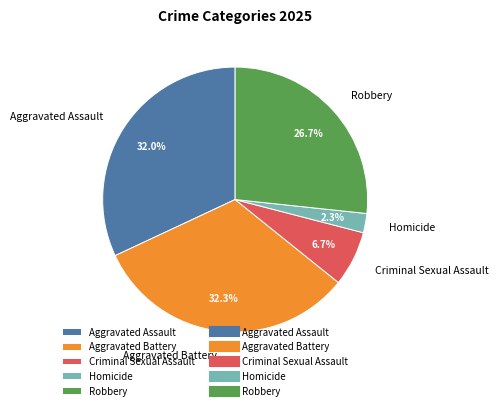

How many segments does this pie chart have?

5